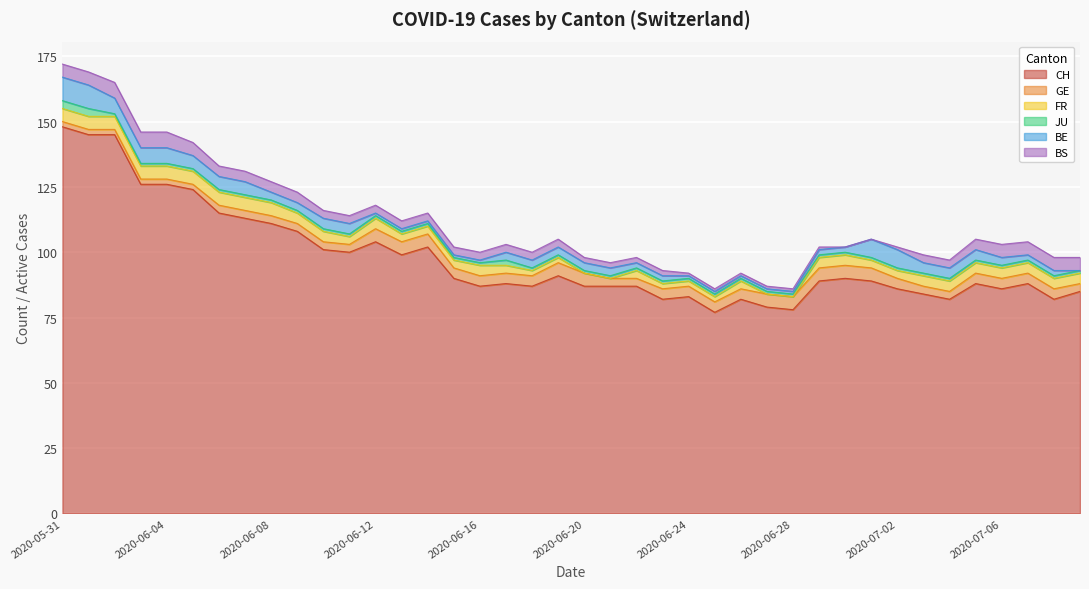

List the labels in order of GE value, smallest first.

2020-05-31, 2020-06-01, 2020-06-02, 2020-06-03, 2020-06-04, 2020-06-05, 2020-06-06, 2020-06-07, 2020-06-08, 2020-06-09, 2020-06-10, 2020-06-11, 2020-06-21, 2020-06-22, 2020-07-03, 2020-07-04, 2020-07-09, 2020-06-15, 2020-06-16, 2020-06-17, 2020-06-18, 2020-06-23, 2020-06-24, 2020-06-25, 2020-06-26, 2020-07-02, 2020-07-05, 2020-07-06, 2020-07-07, 2020-07-08, 2020-06-12, 2020-06-13, 2020-06-14, 2020-06-19, 2020-06-20, 2020-06-27, 2020-06-28, 2020-06-29, 2020-06-30, 2020-07-01